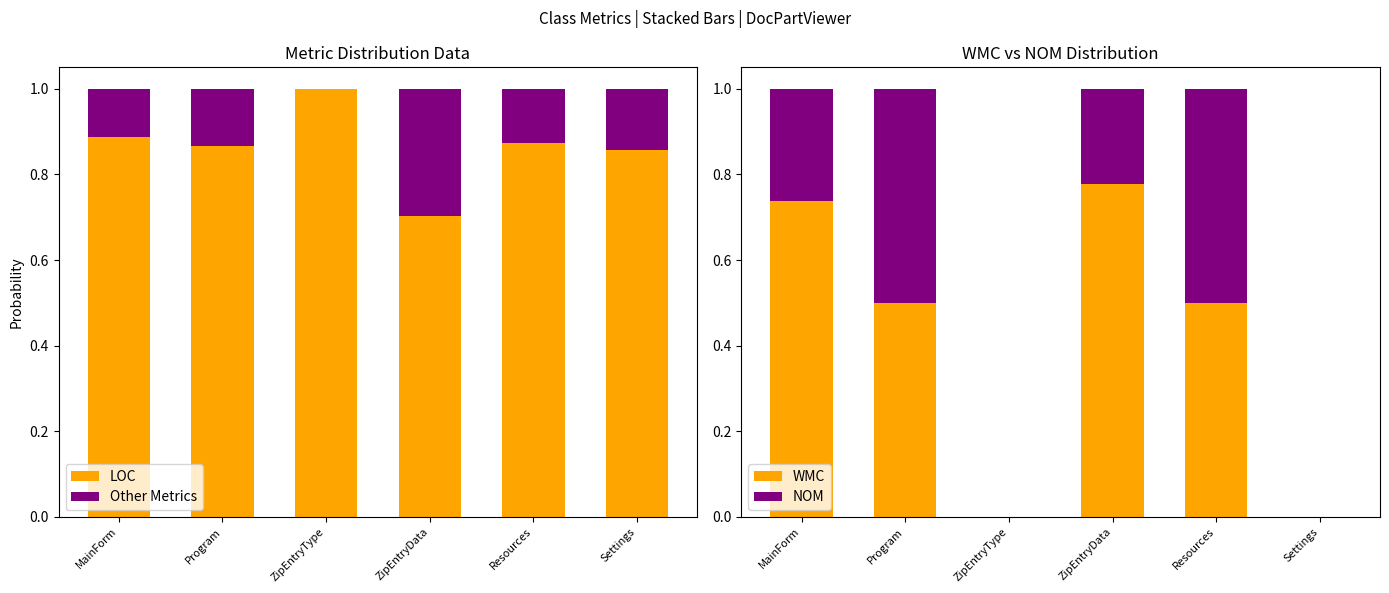

What are all the series names shown in the legend?

LOC, Other Metrics, WMC, NOM